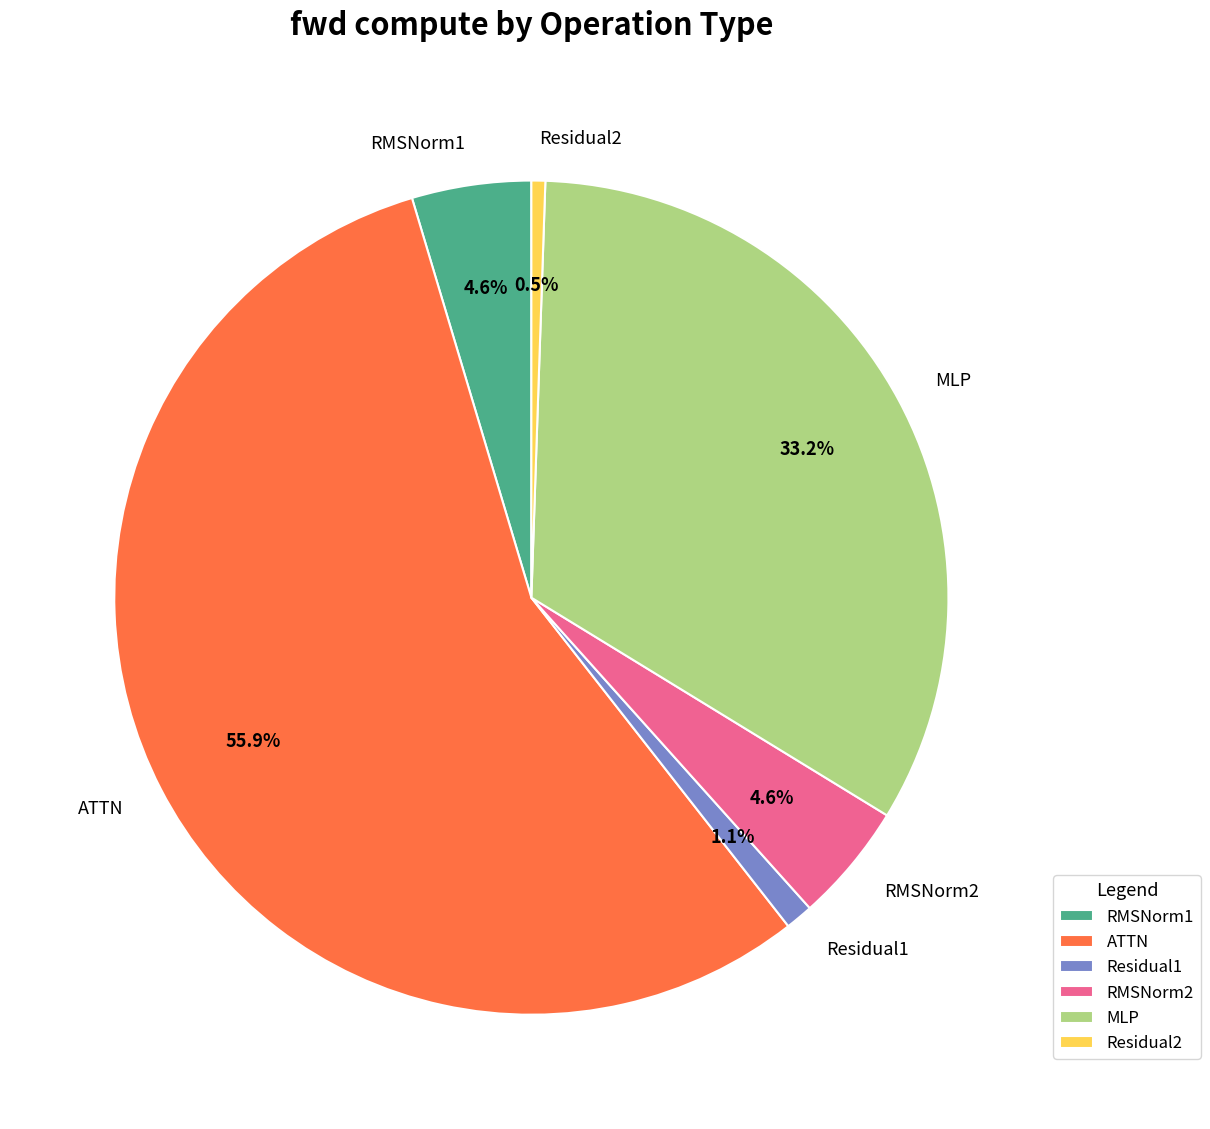

How many segments does this pie chart have?

6